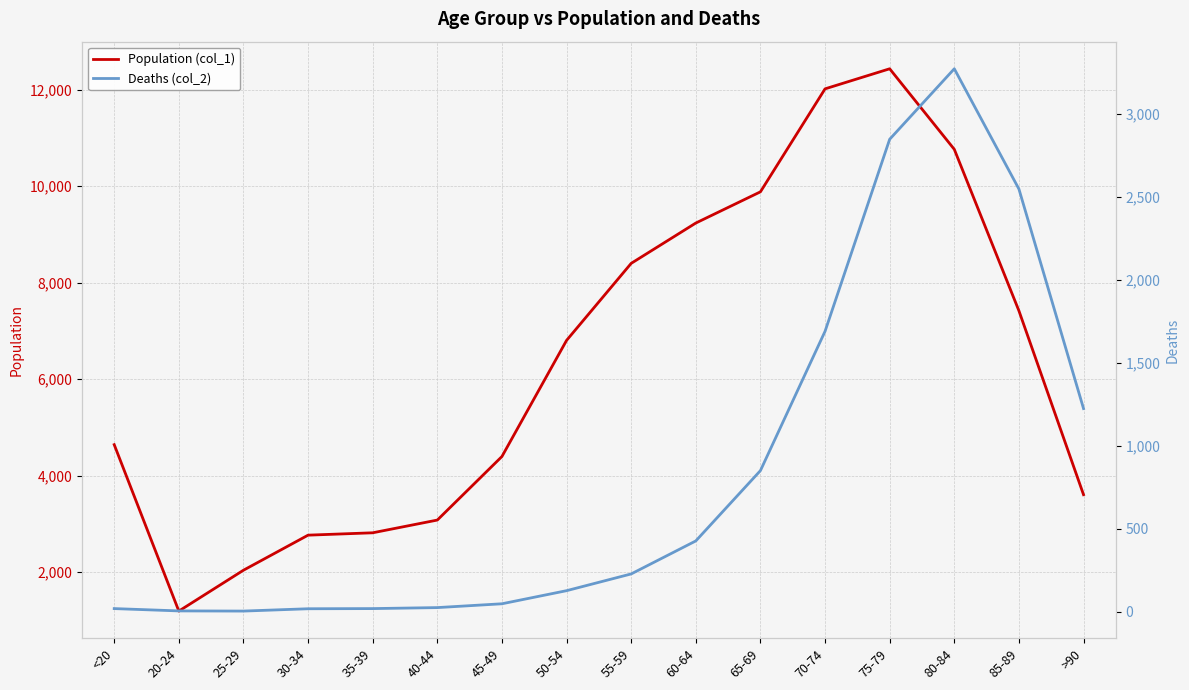

At which category is the sum across all series the highest?

75-79